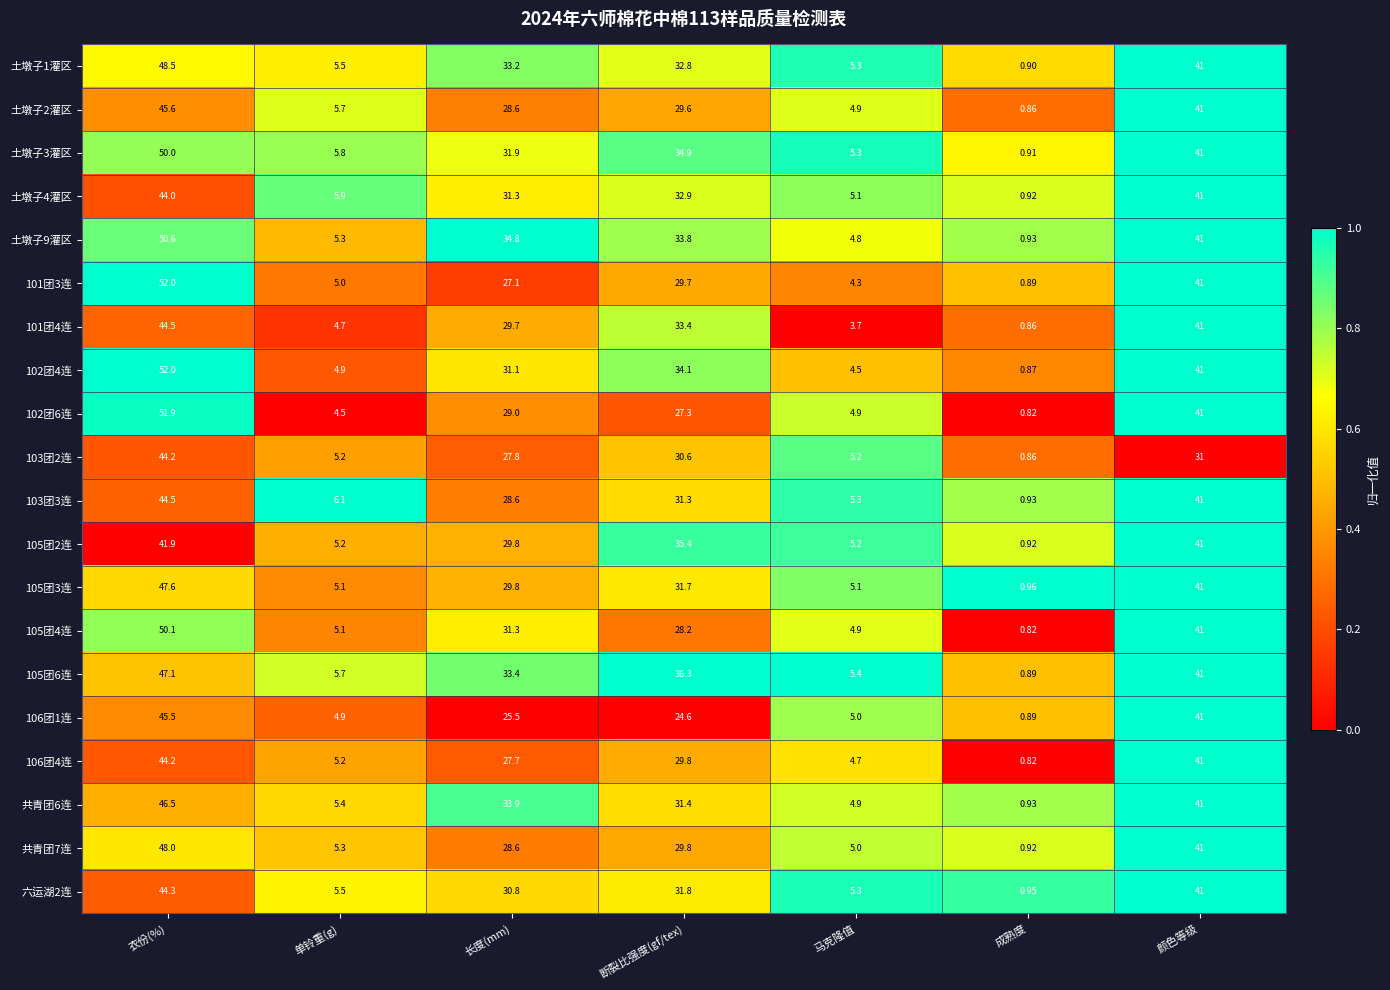

At which category does the chart reach its peak across all series?

衣份(%)